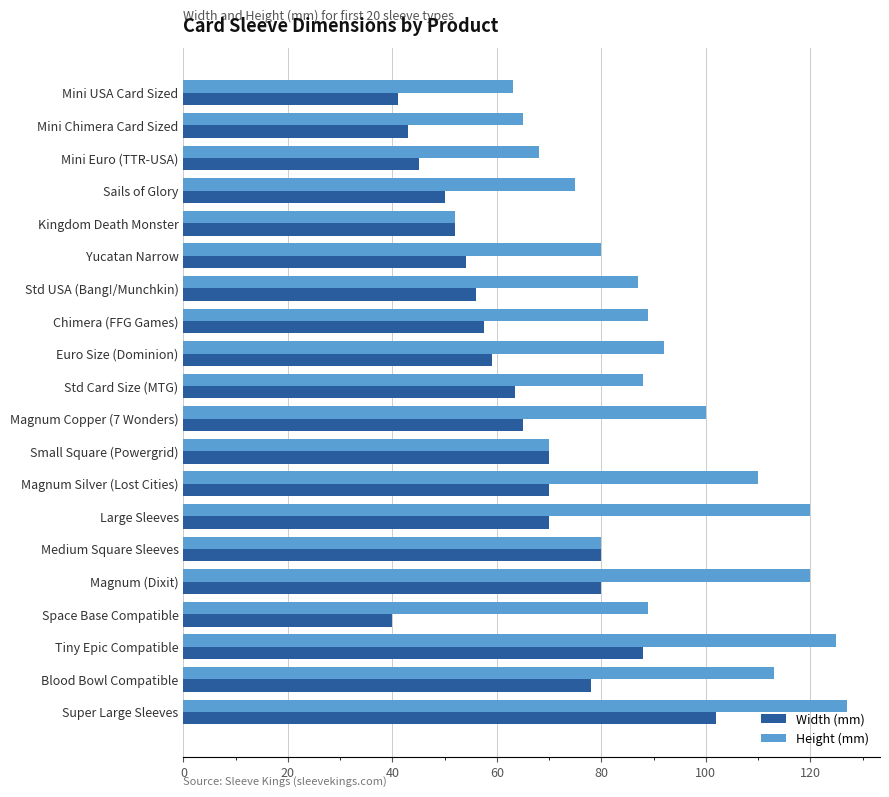

The value of Width (mm) at Large Sleeves is 18.3. True or false?

False